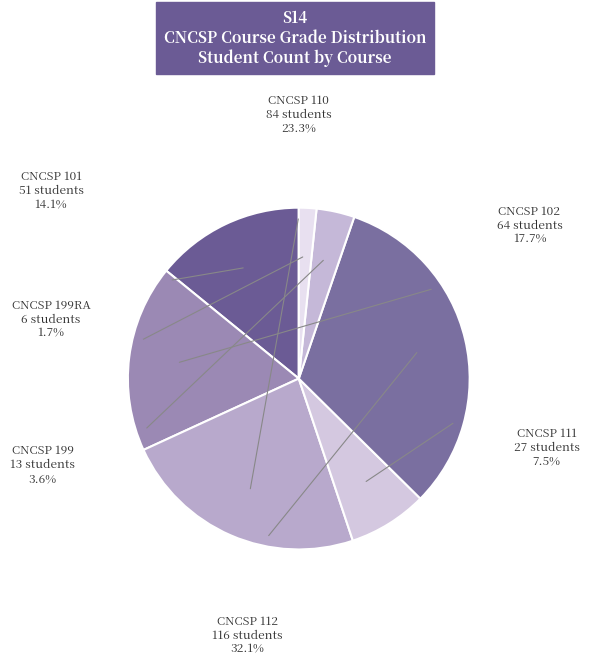

What percentage do CNCSP 101 and CNCSP 199RA together represent?

15.8%